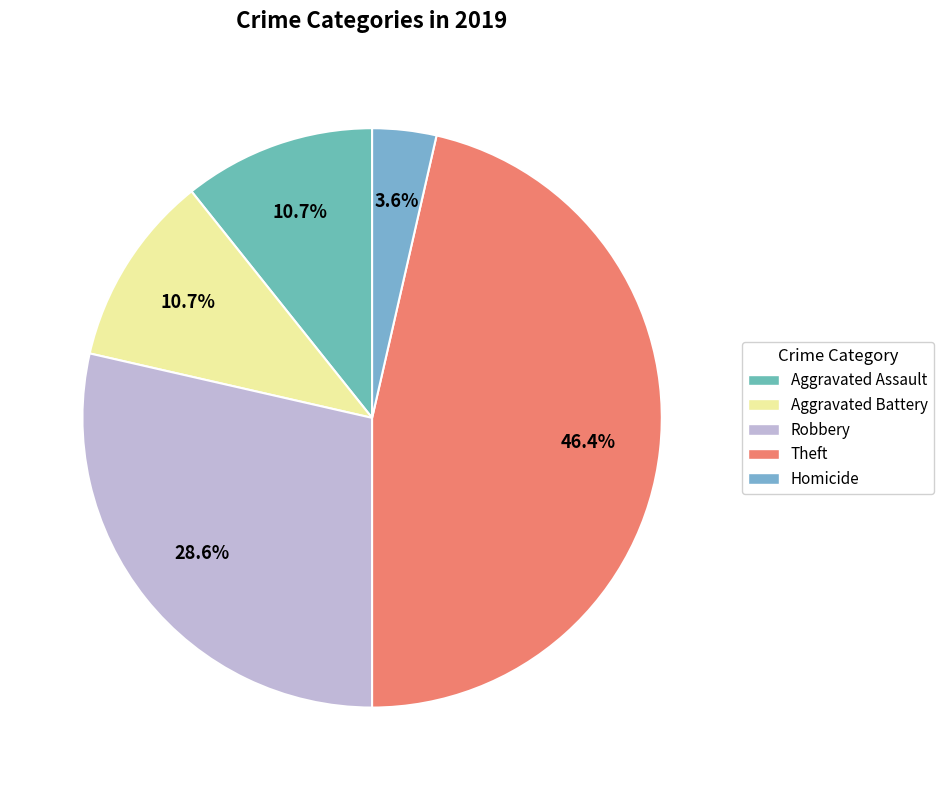

To the nearest percent, what is the difference between the Robbery and Aggravated Assault slice percentages?

18%